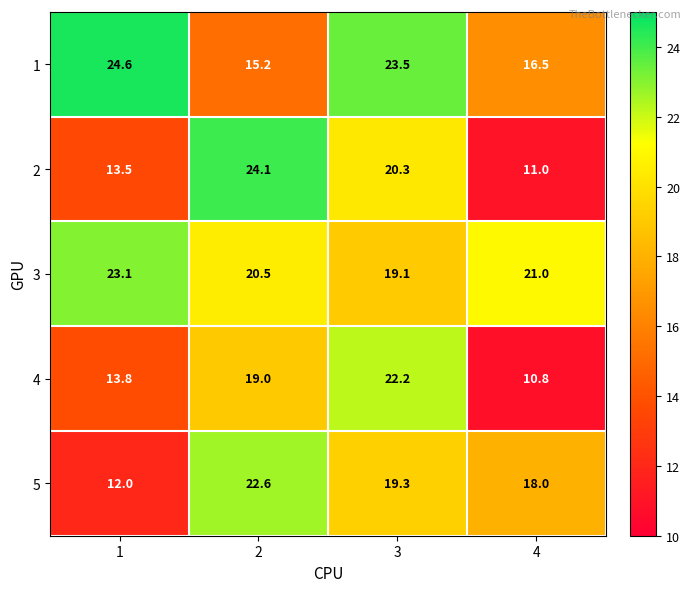

The value of 1 at 4 is 5.3. True or false?

False